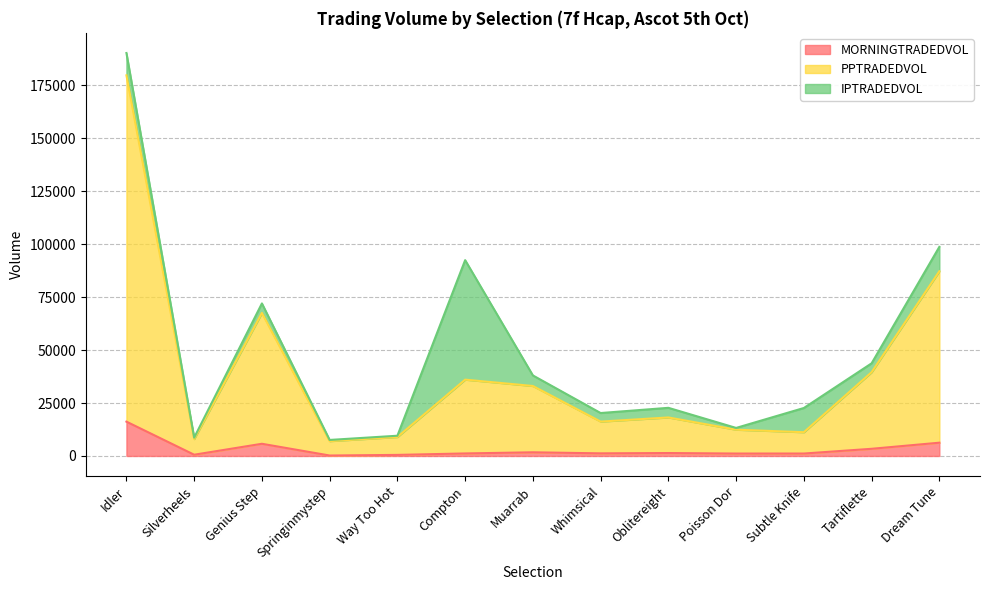

What is the average value of the MORNINGTRADEDVOL series?

3138.6